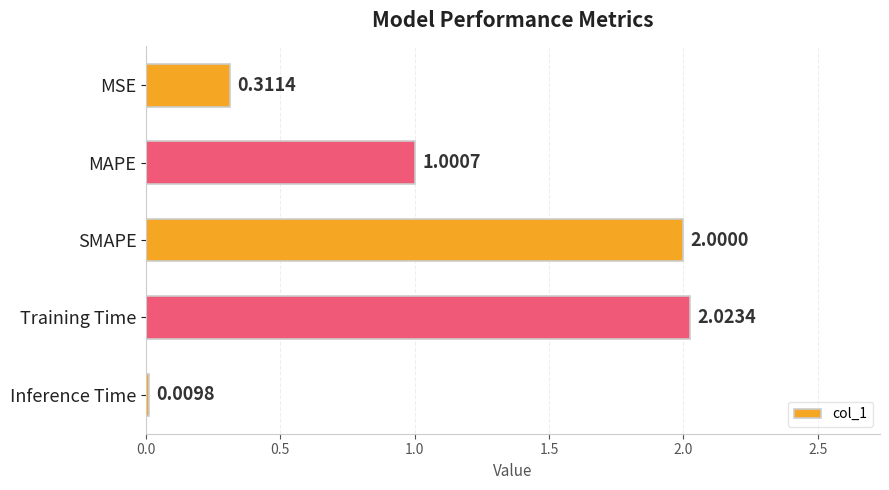

Rank the categories by value from highest to lowest.

Training Time, SMAPE, MAPE, MSE, Inference Time